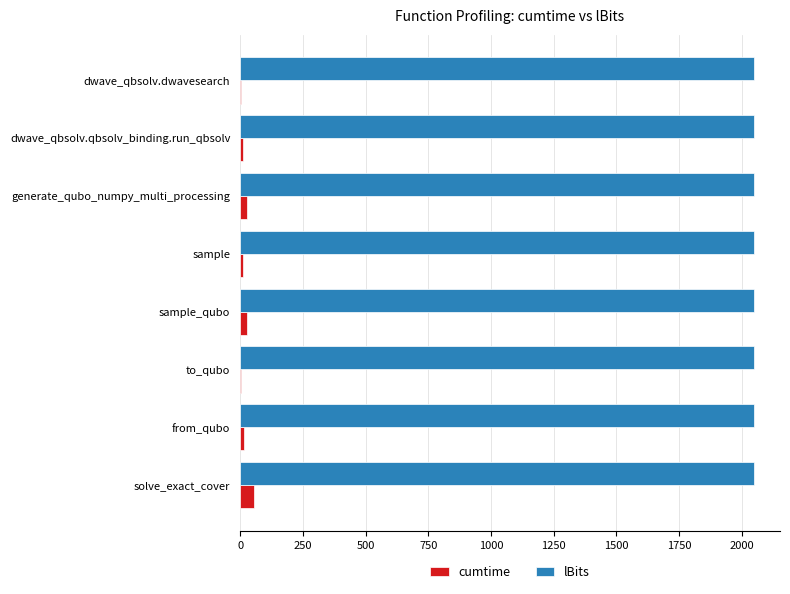

Is the value of lBits at sample greater than the value of cumtime at sample?

Yes